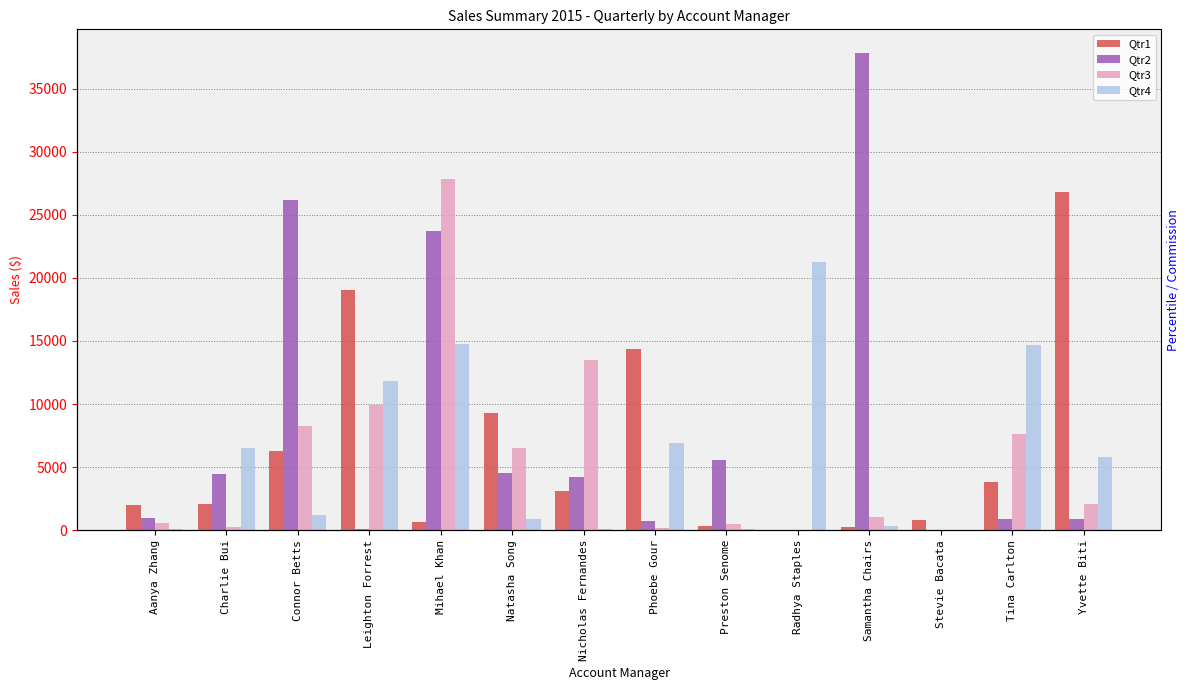

Is it true that Qtr3 equals 6488.7 at Natasha Song?

True